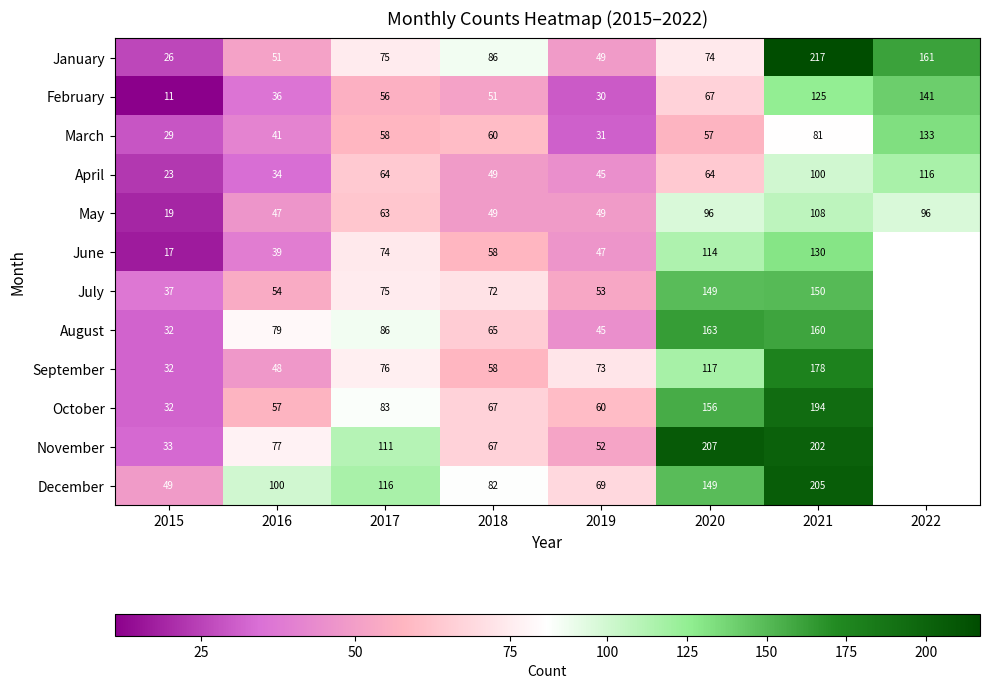

Is it true that March equals 112 at 2021?

False